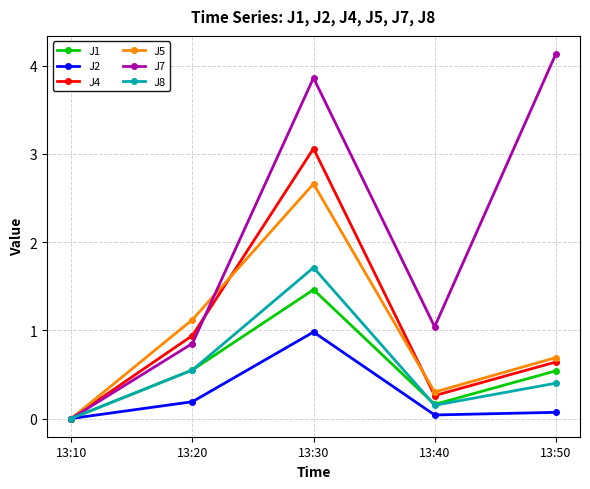

True or false: J5 and J7 intersect in this chart.

True